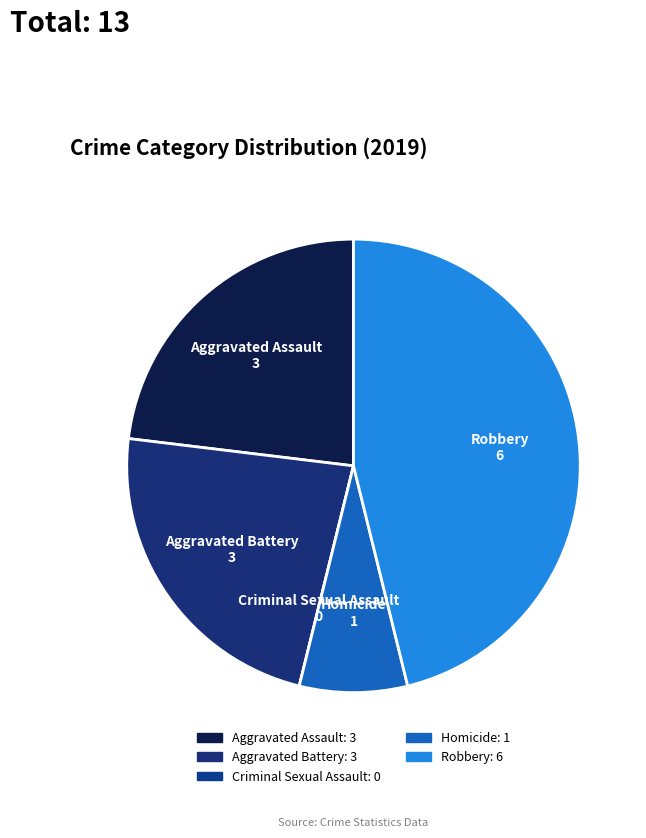

Does any single category account for the majority?

No